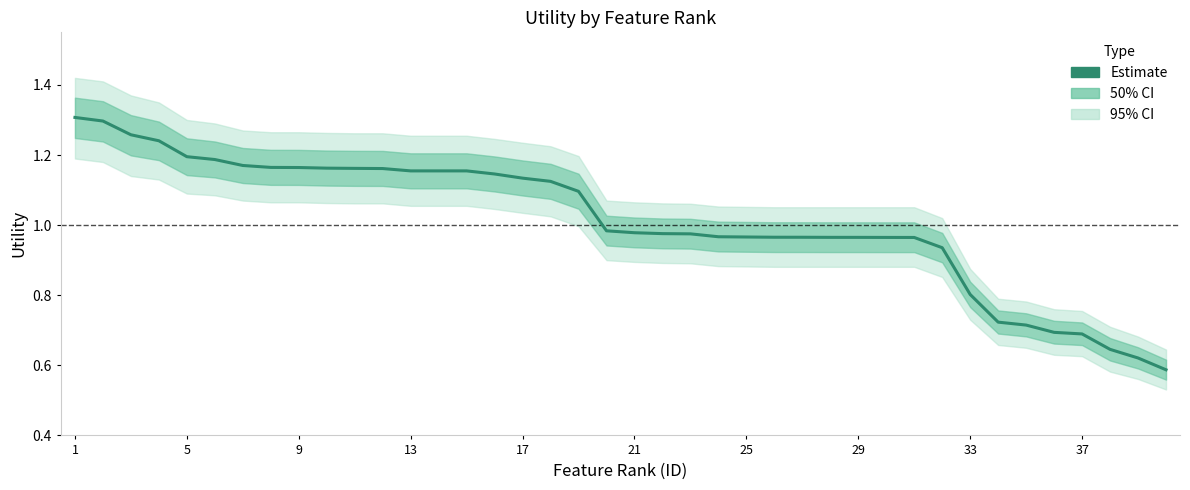

Reading right to left, extract all data points from this chart.

0.6	0.6	0.6	0.7	0.7	0.7	0.7	0.8	0.9	1.0	1.0	1.0	1.0	1.0	1.0	1.0	1.0	1.0	1.0	1.0	1.0	1.1	1.1	1.1	1.1	1.2	1.2	1.2	1.2	1.2	1.2	1.2	1.2	1.2	1.2	1.2	1.2	1.3	1.3	1.3